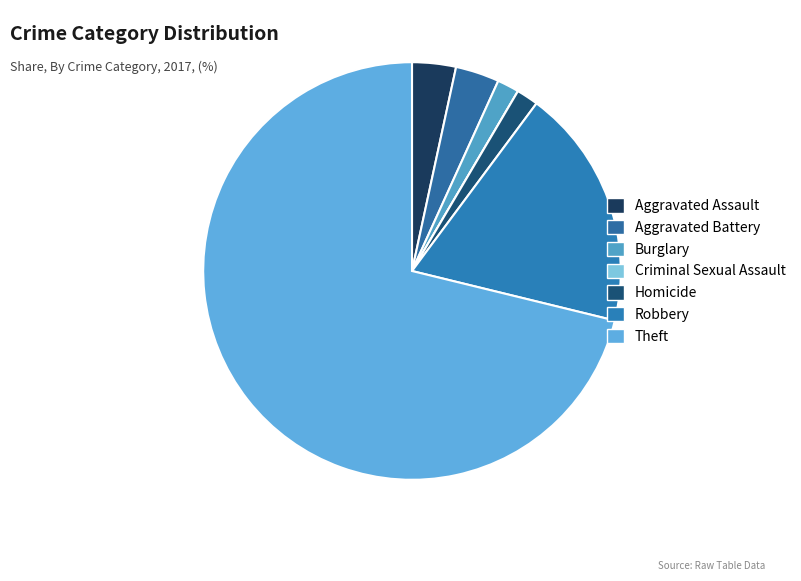

Between Theft and Aggravated Battery, which is larger?

Theft